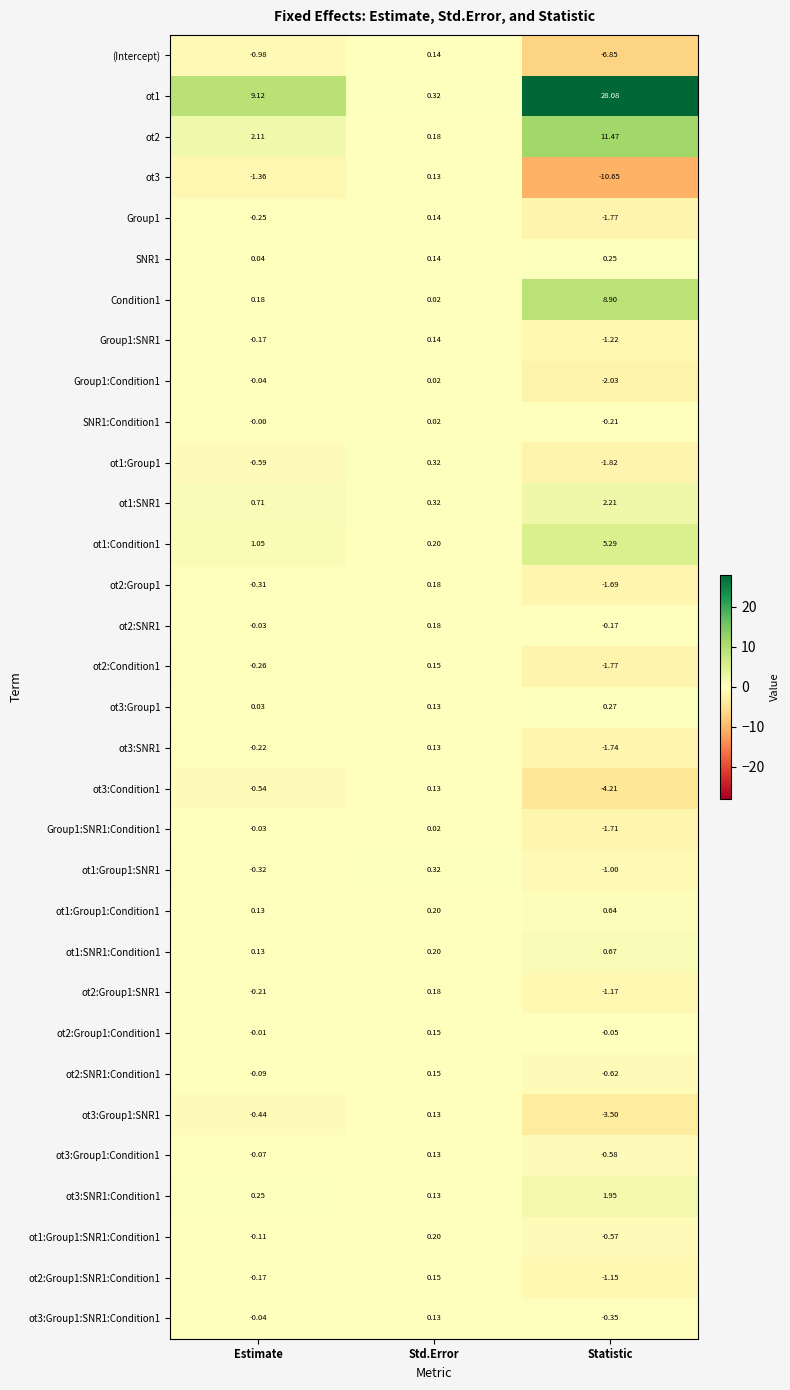

At which label is (Intercept) closest to -3?

Estimate